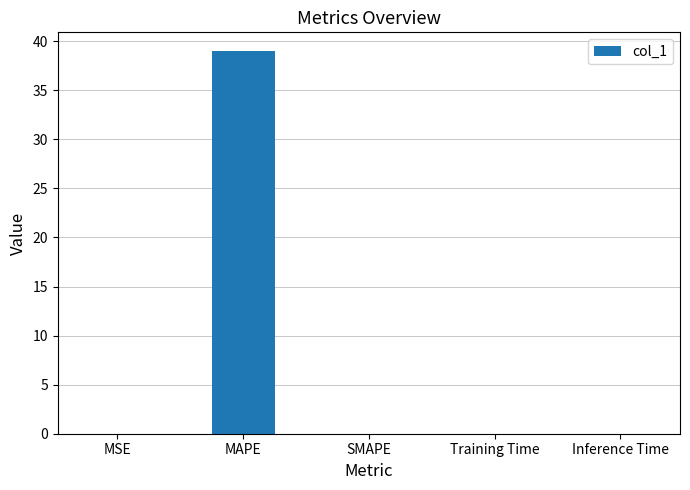

True or false: the data shows 0.0 at SMAPE.

True